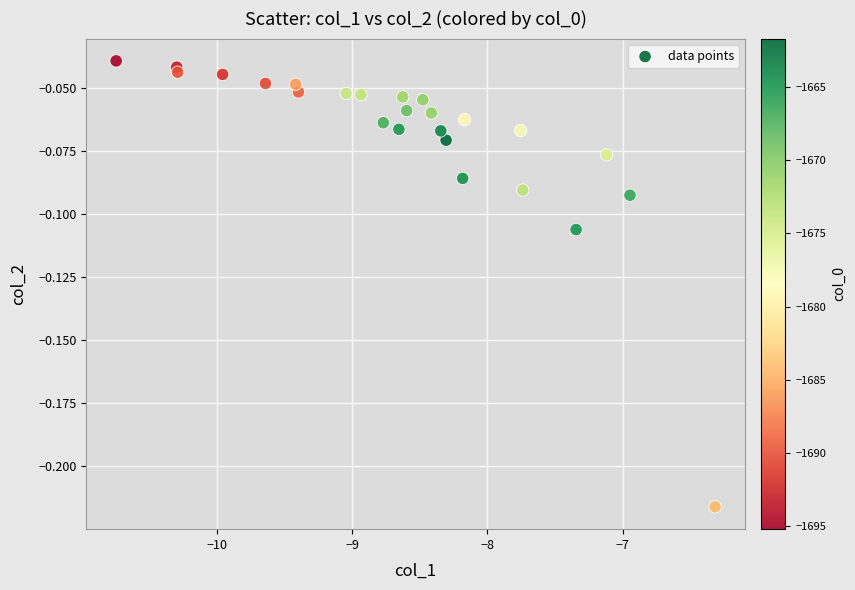

What is the range of X values (max minus min)?

4.4